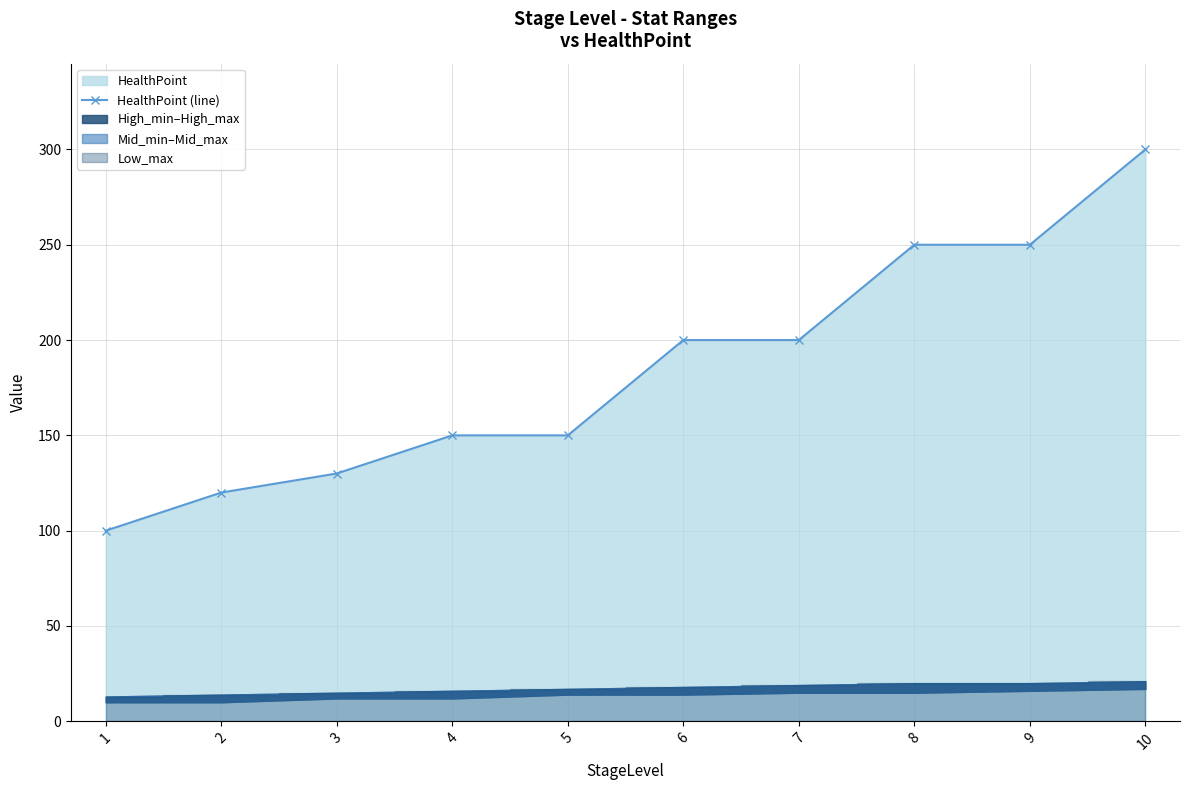

Rank the categories by value from lowest to highest.

1, 2, 3, 4, 5, 6, 7, 8, 9, 10